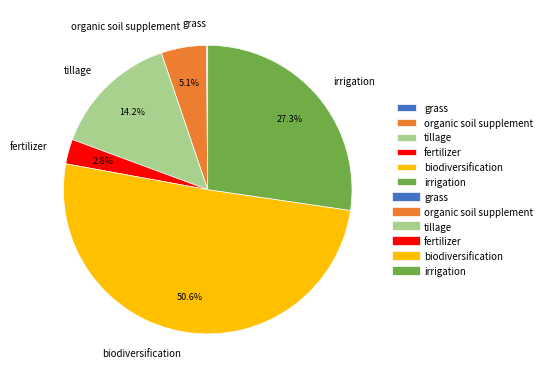

What percentage is NOT represented by organic soil supplement?

94.9%